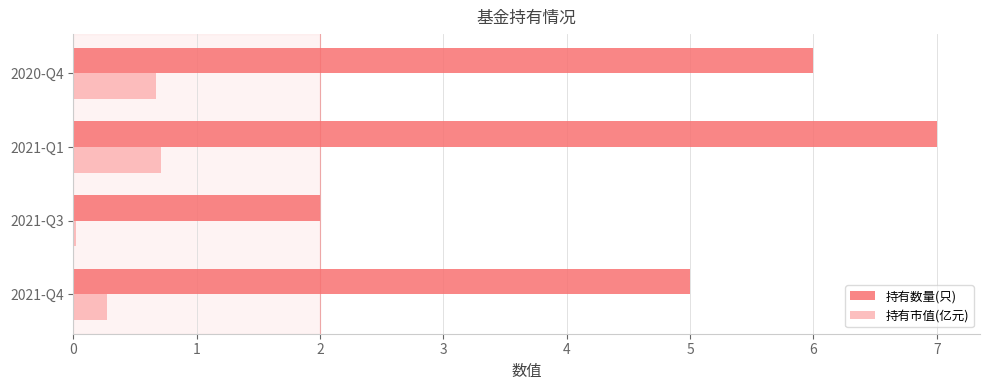

What are all the series names shown in the legend?

持有数量(只), 持有市值(亿元)